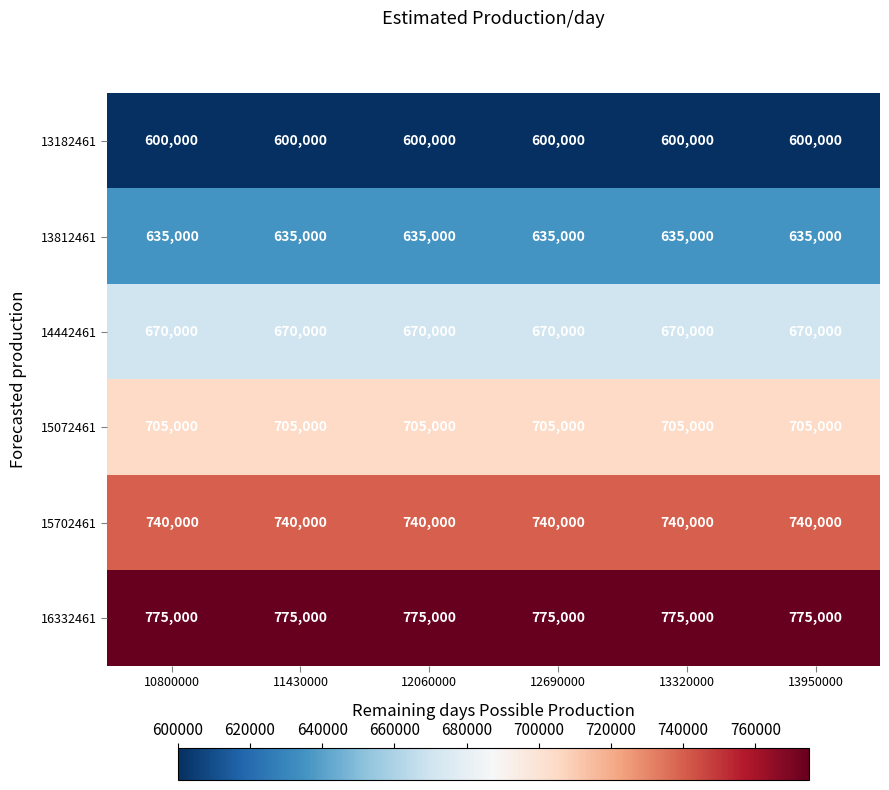

Rank the series by their average value, from lowest to highest.

13182461, 13812461, 14442461, 15072461, 15702461, 16332461